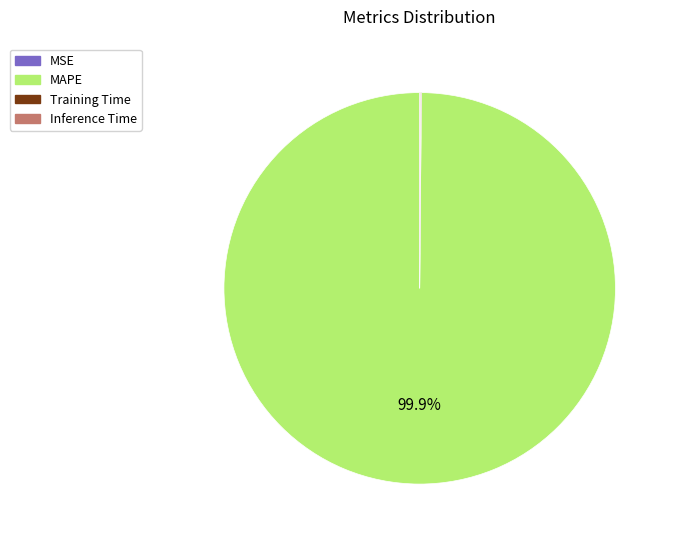

What is the largest slice in the pie chart?

MAPE